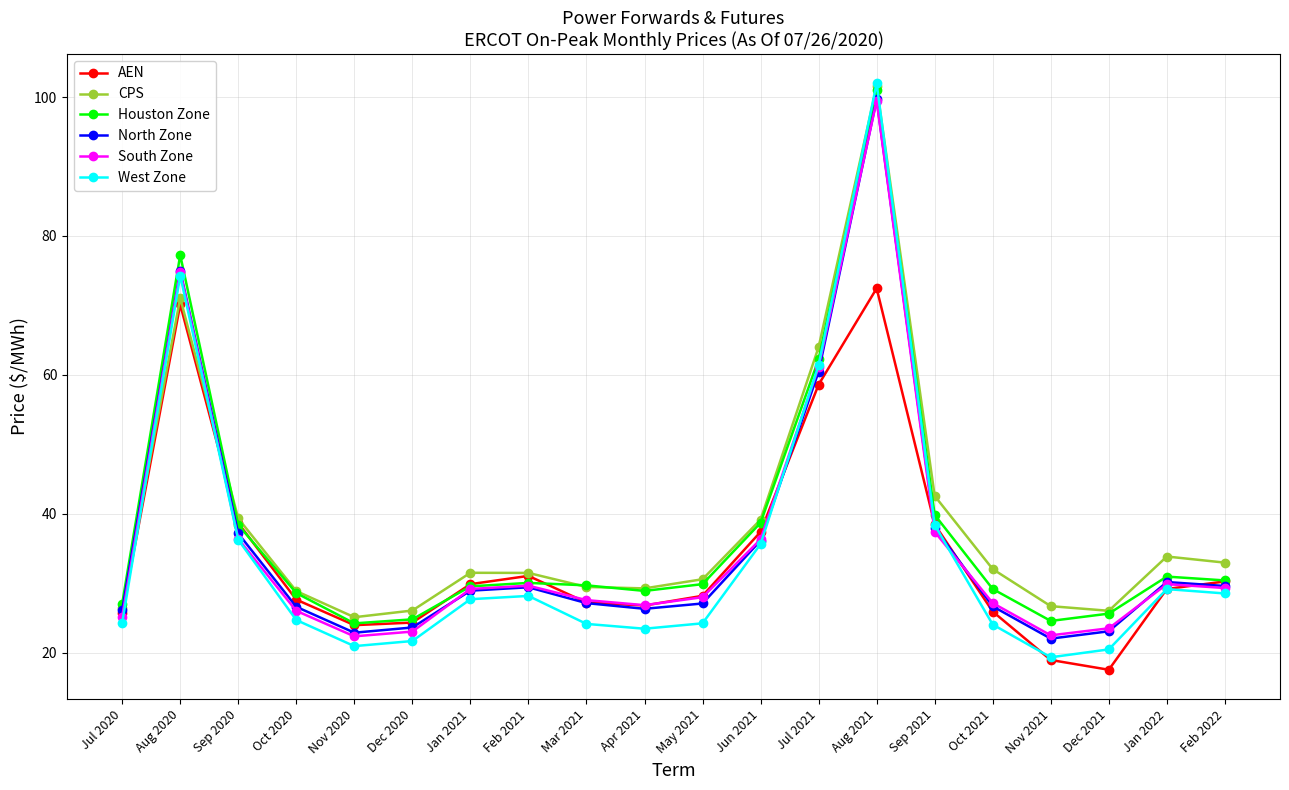

Count the number of data series in this chart.

6